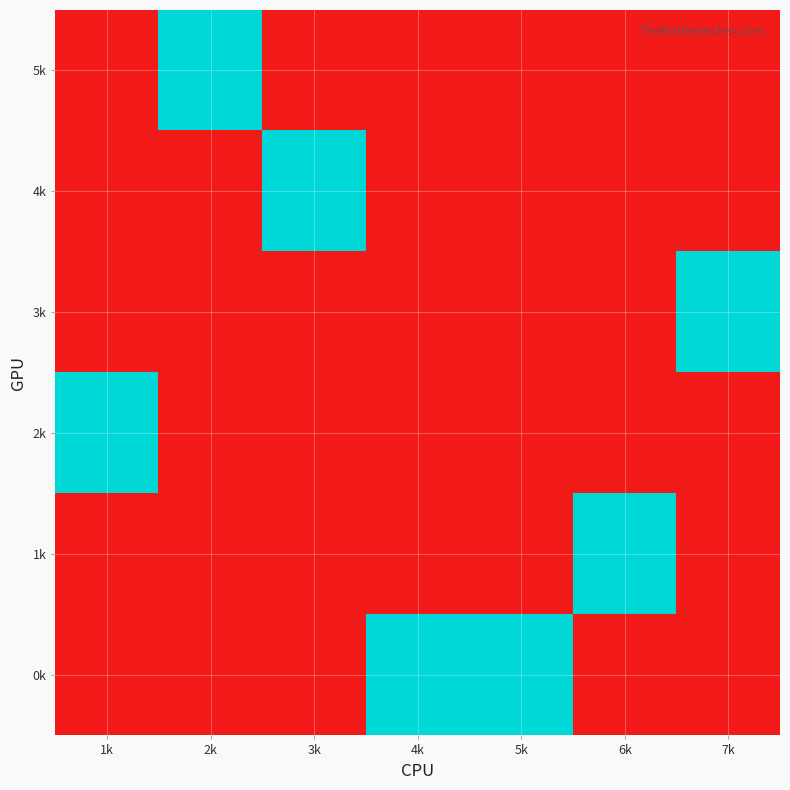

What is the difference between the highest and lowest values at 6k?

1